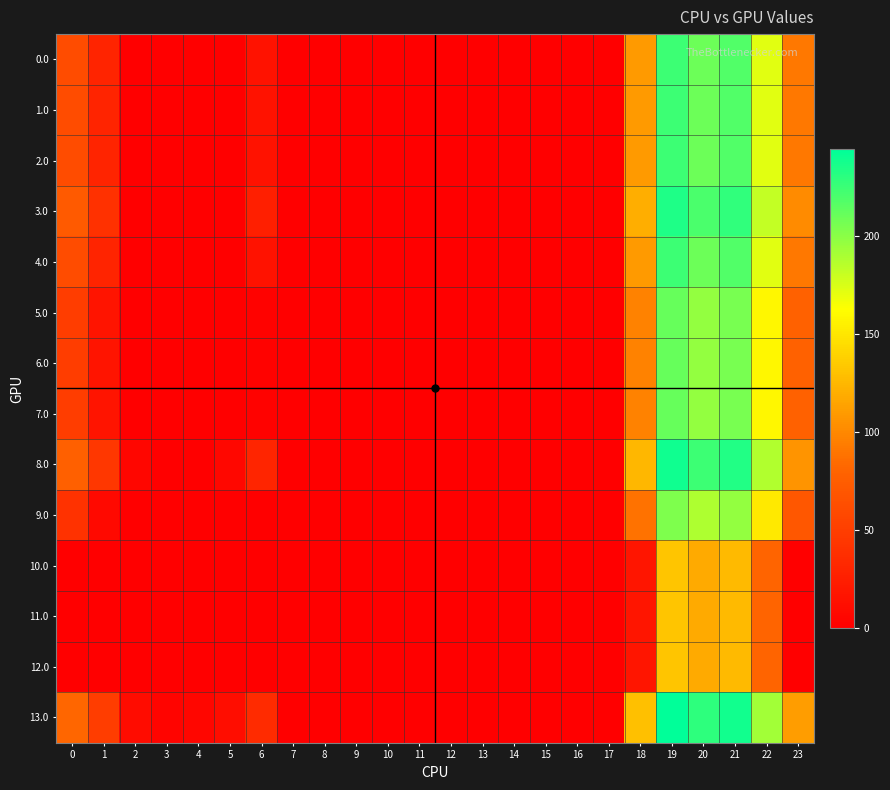

What is the total value across all series at 3?

4.4